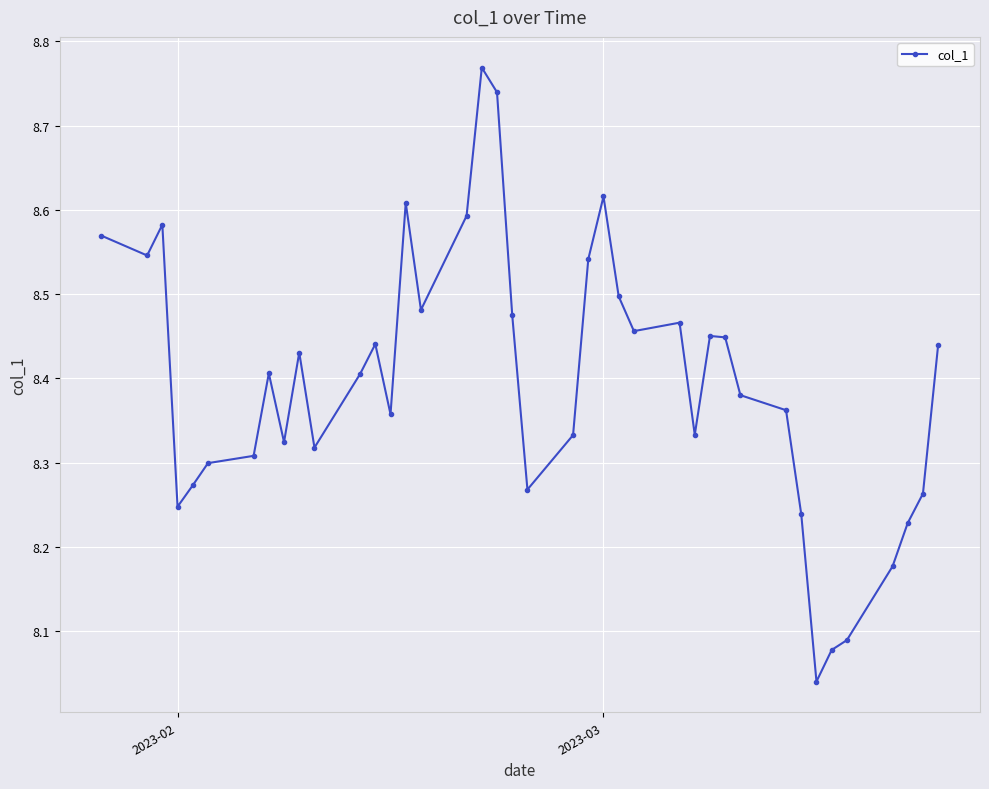

What is the sum of all values?

335.9